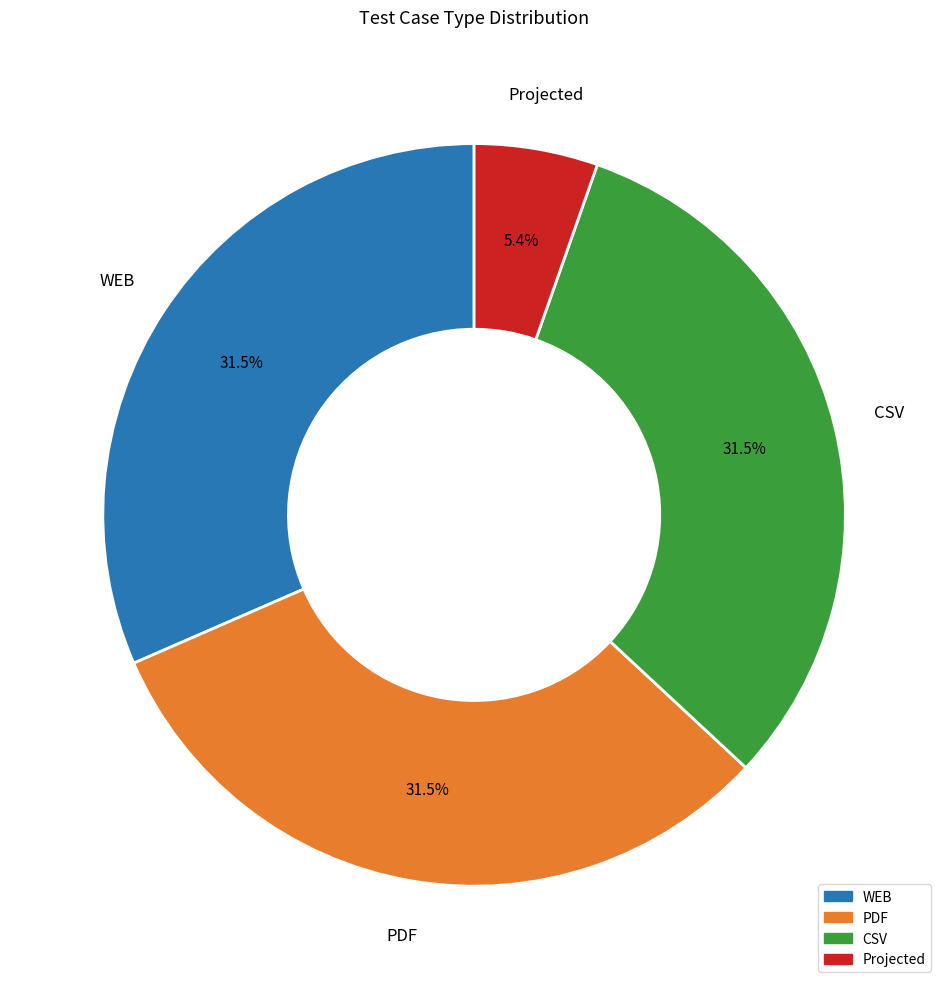

To the nearest percent, what is the average slice percentage?

25%